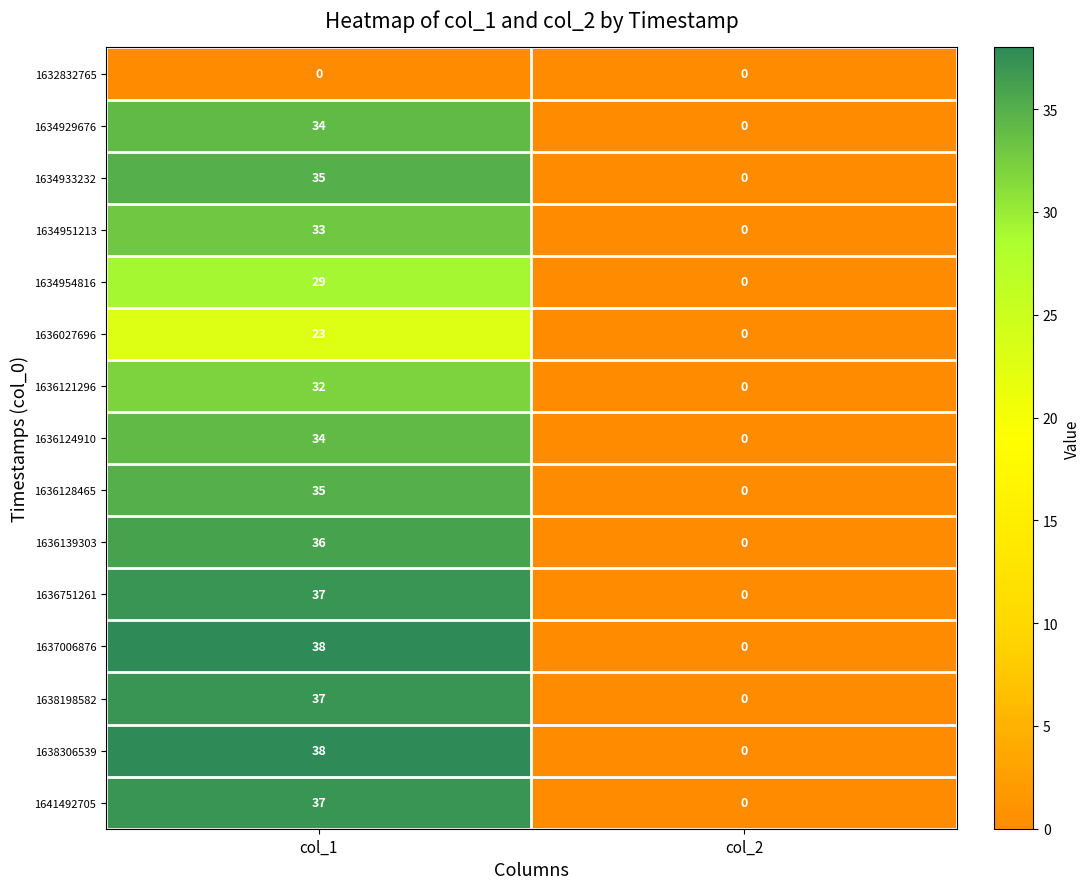

List the labels in order of 1641492705 value, smallest first.

col_2, col_1